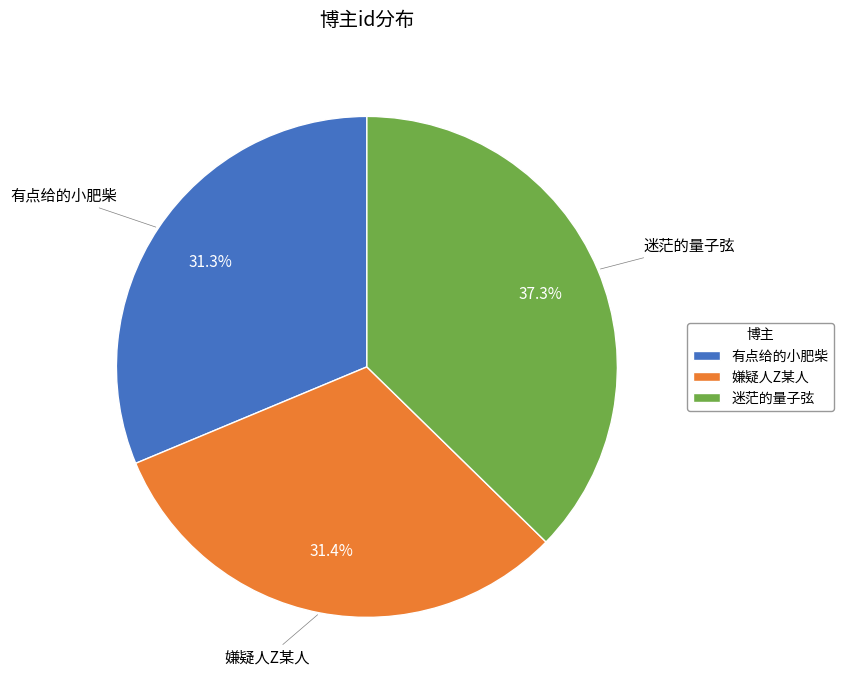

Does any single category account for the majority?

No